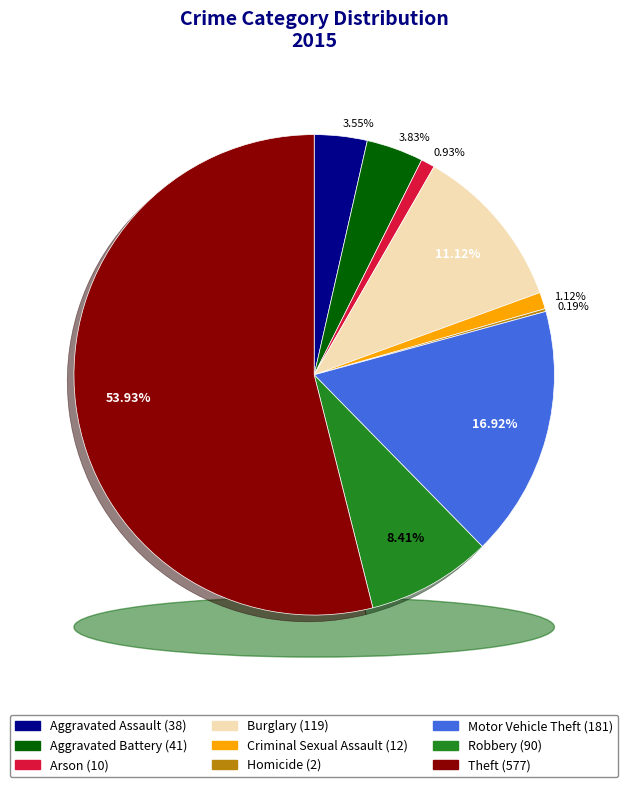

What is the majority slice?

Theft